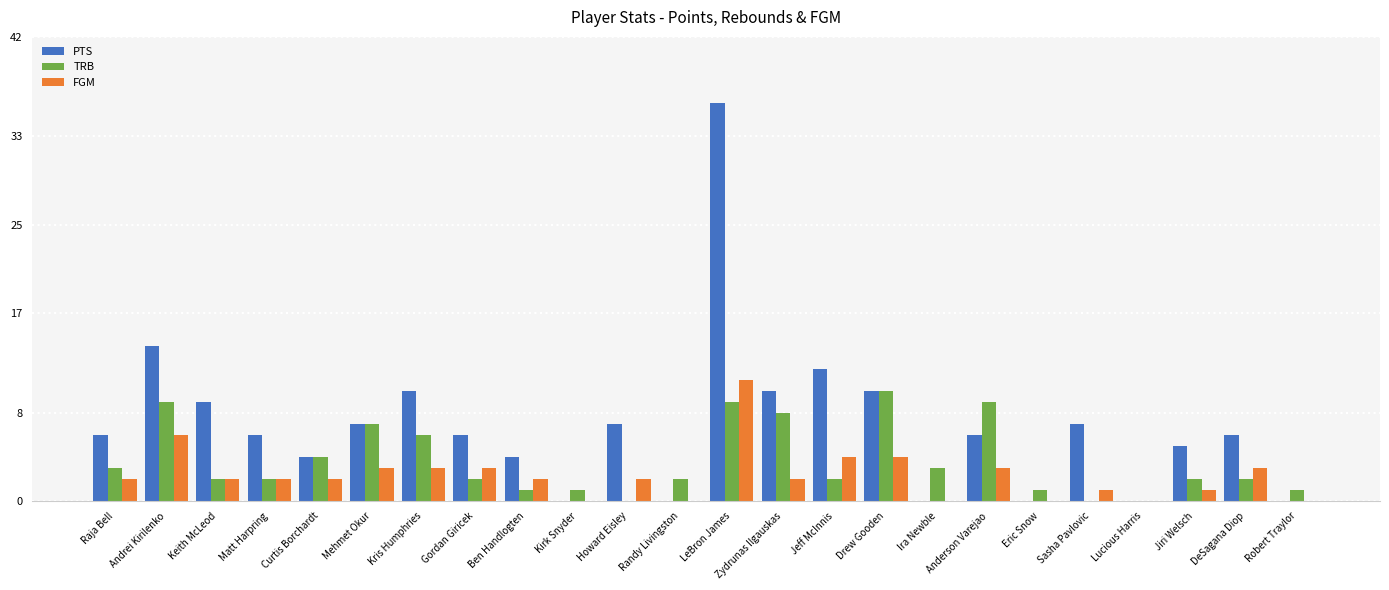

How many data points does each series have?

24